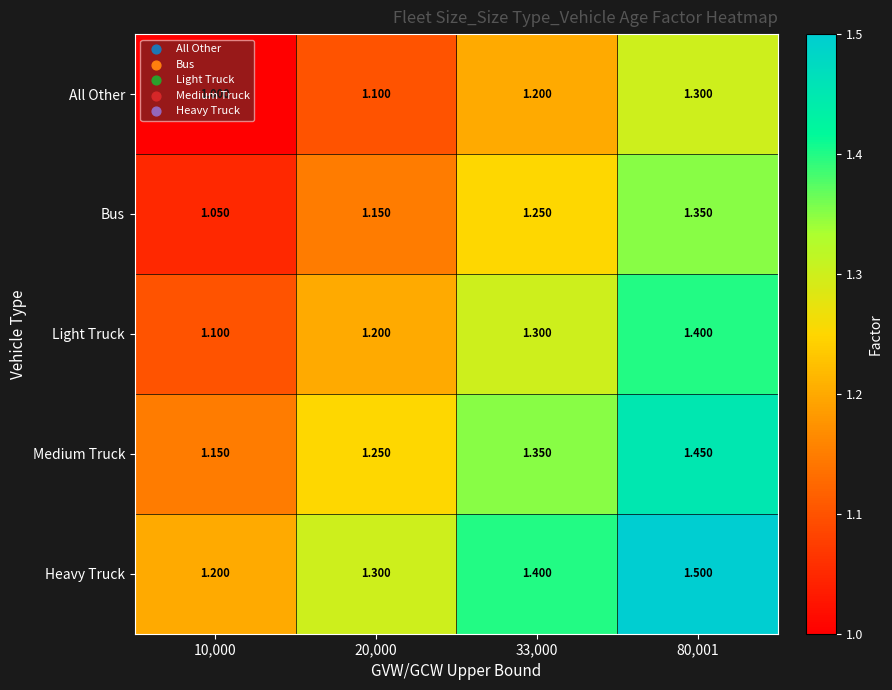

List the series in order of their overall mean, lowest first.

All Other, Bus, Light Truck, Medium Truck, Heavy Truck